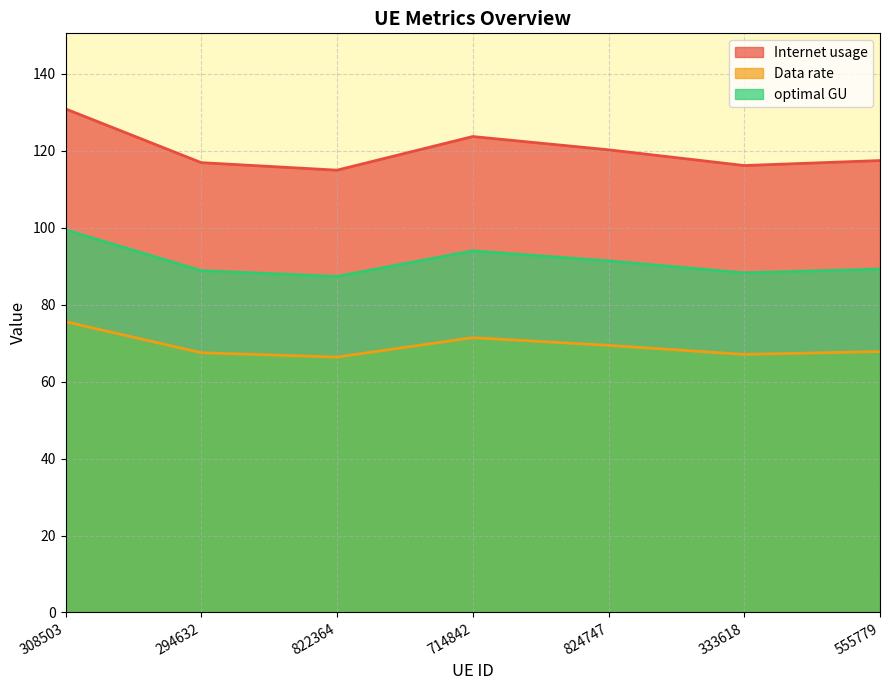

Where does the optimal GU series first go above 89?

308503